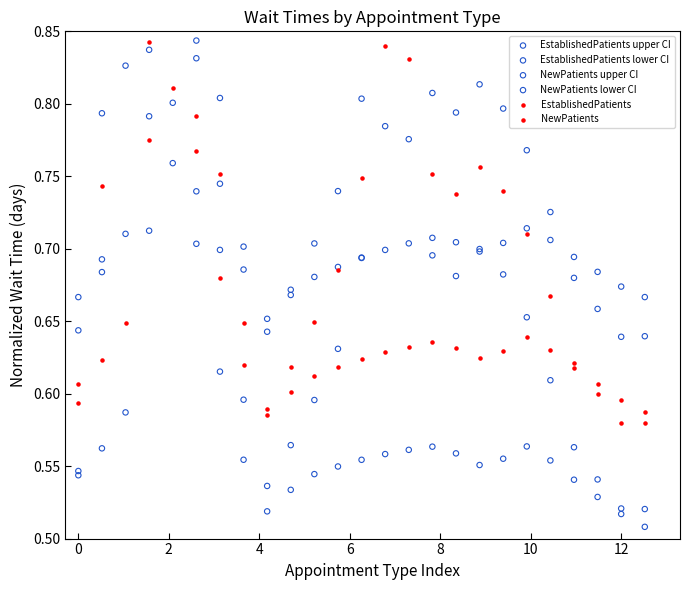

Which series has the largest total across all categories?

EstablishedPatients upper CI